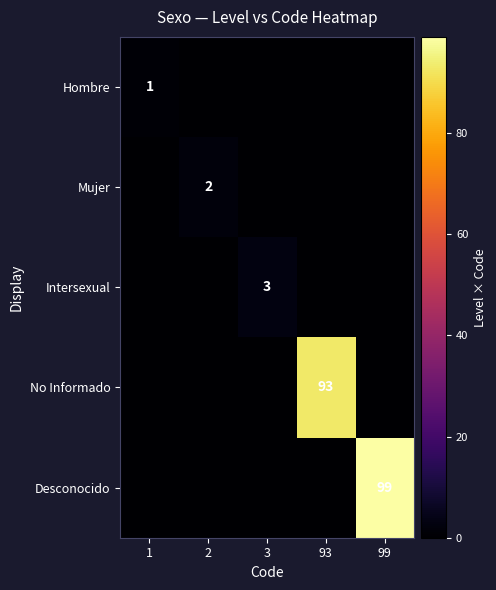

Is the value of Hombre at 1 greater than the value of Intersexual at 3?

No